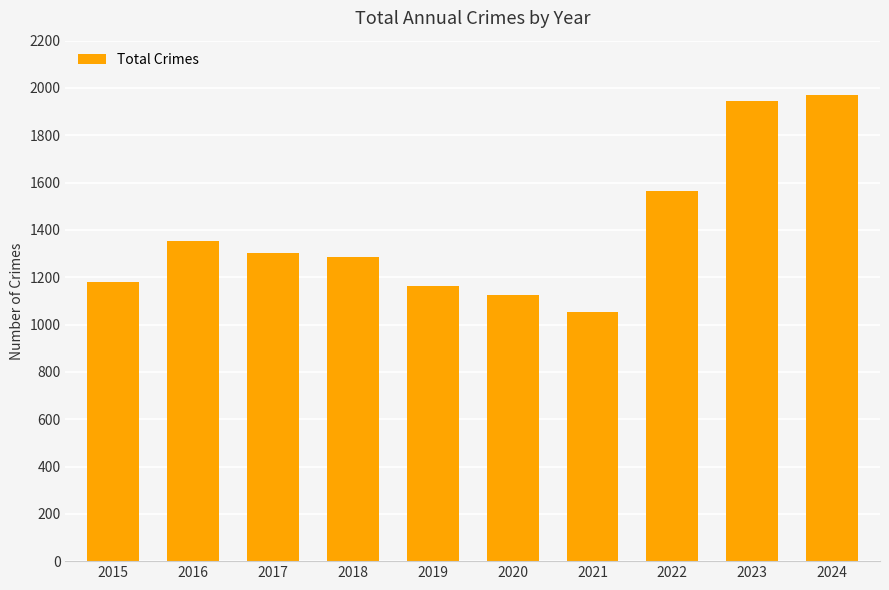

Which label corresponds to the smallest value in the chart?

2021